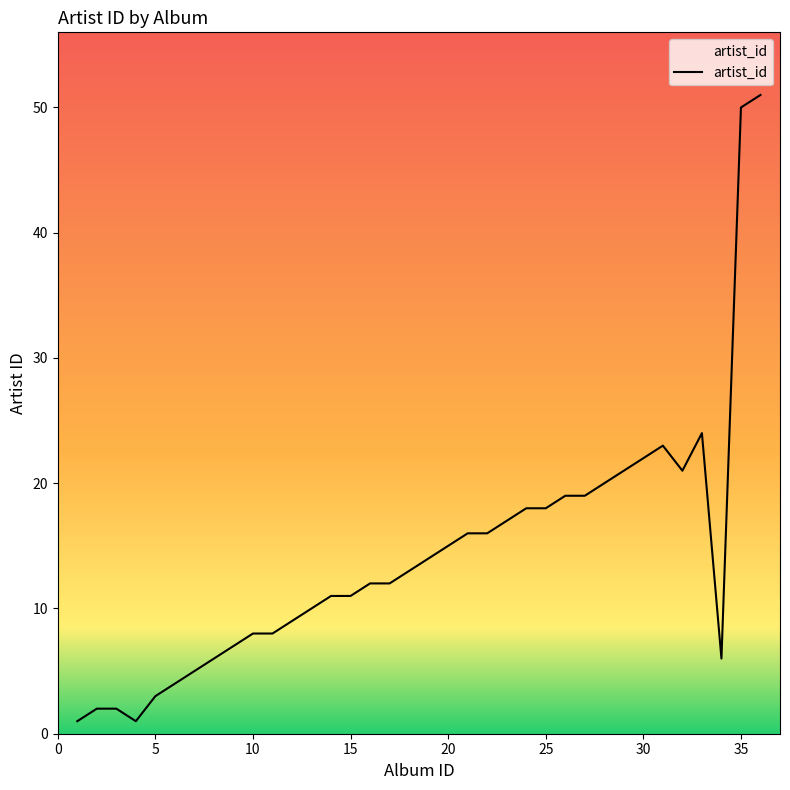

What is the difference between the maximum and minimum values?

50